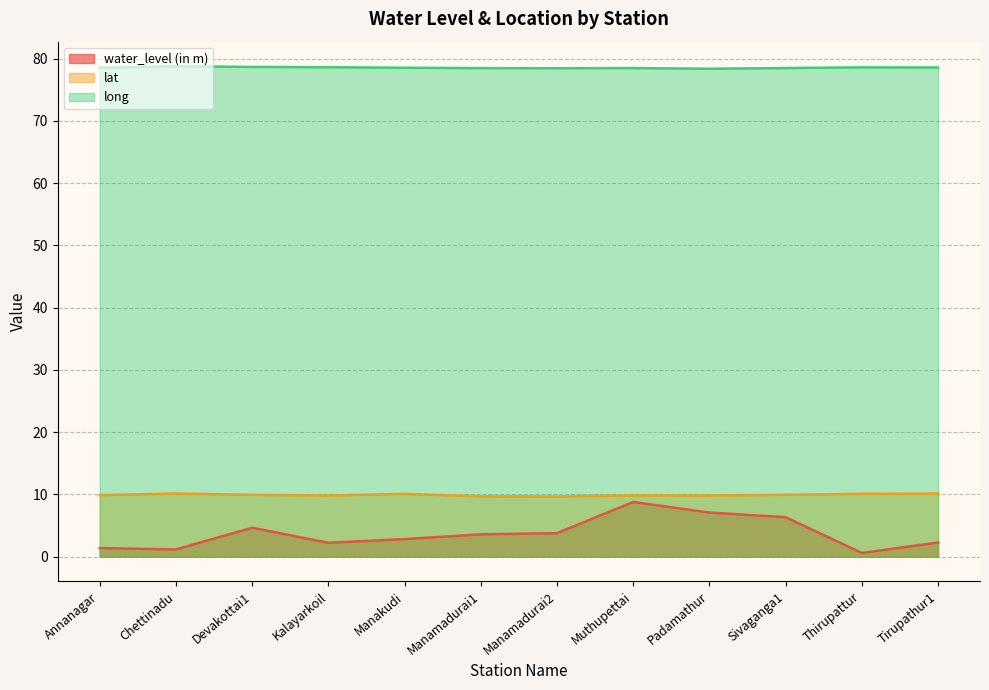

How many series are shown in this chart?

3